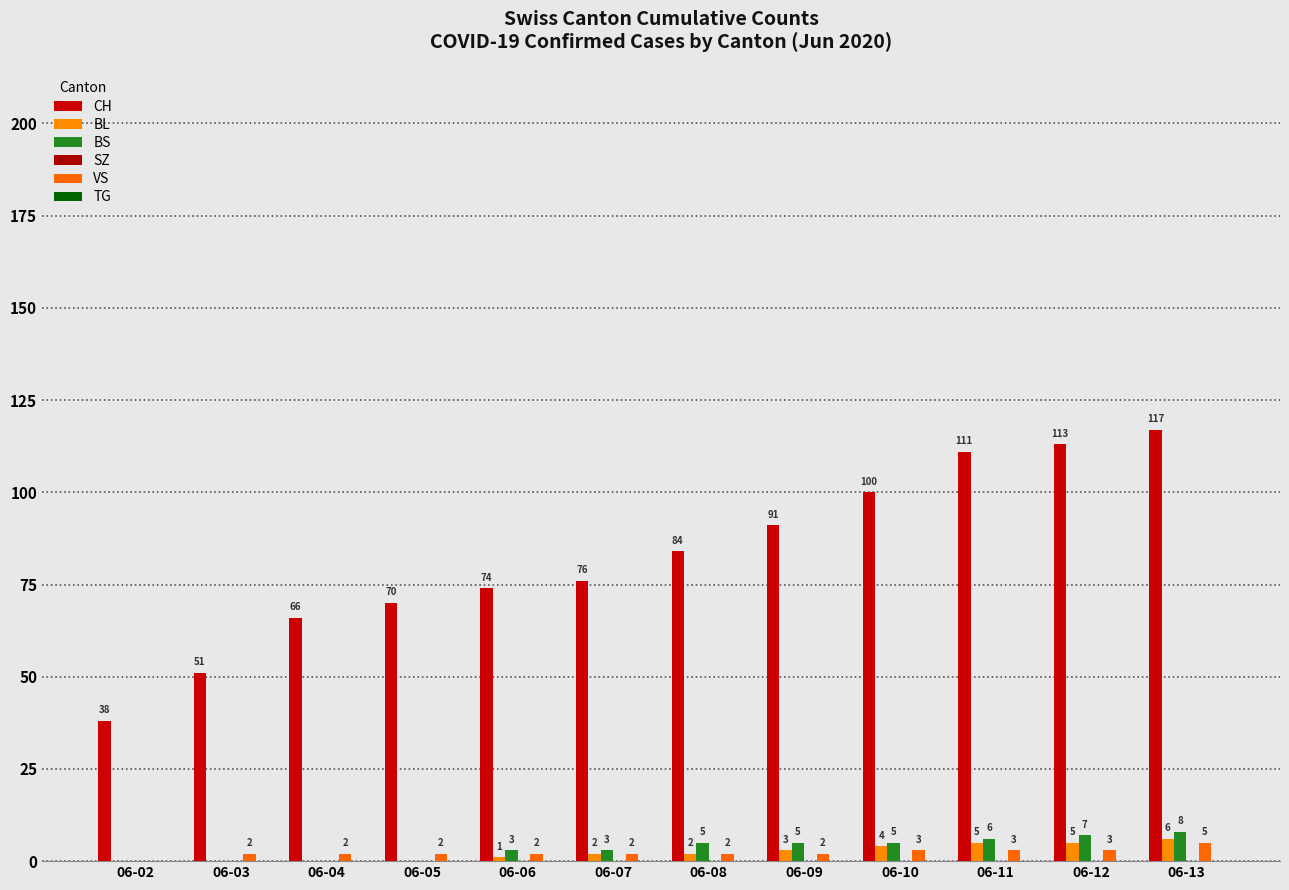

What is the spread (max minus min) of values at 06-07?

74